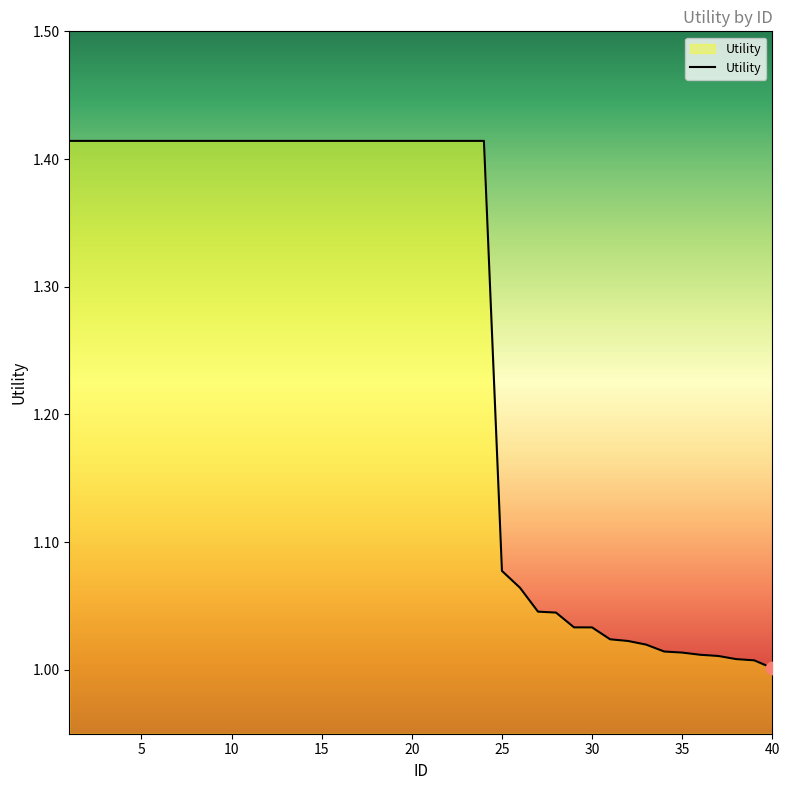

What is the difference between the maximum and minimum values?

0.4